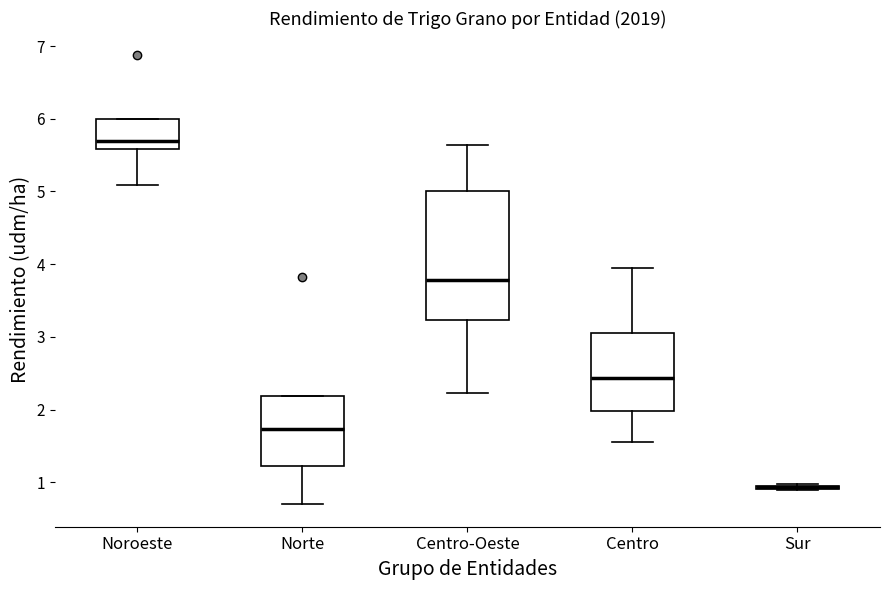

Comparing the boxes themselves (not the whiskers), which one is the tallest?

Centro-Oeste